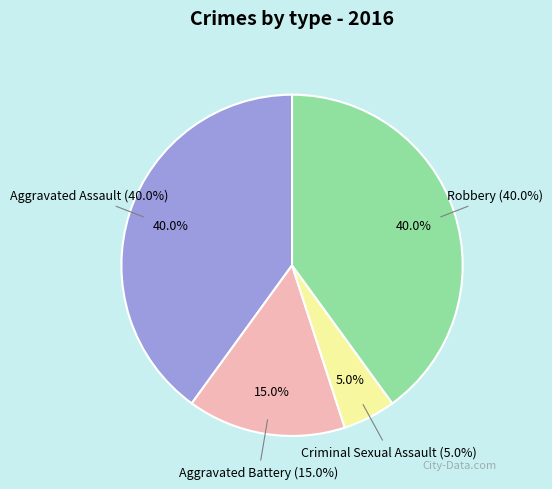

Do Aggravated Battery and Aggravated Assault together represent more than half of the pie?

Yes